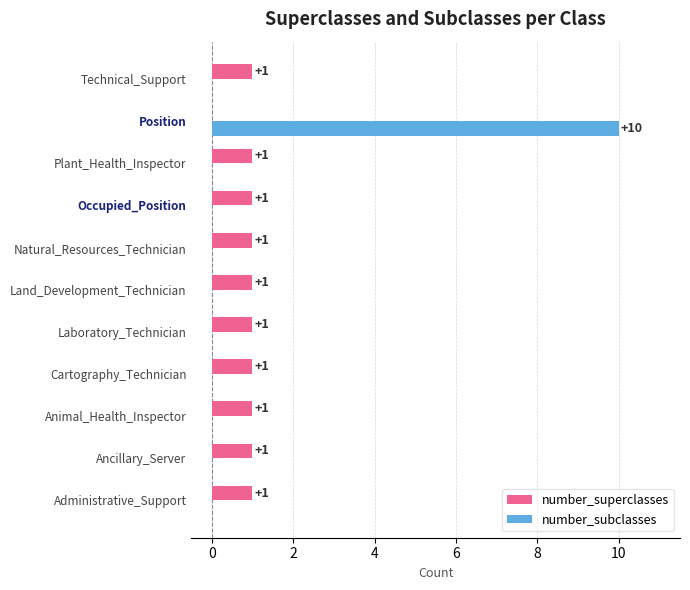

Which label corresponds to the largest value in the chart?

Position